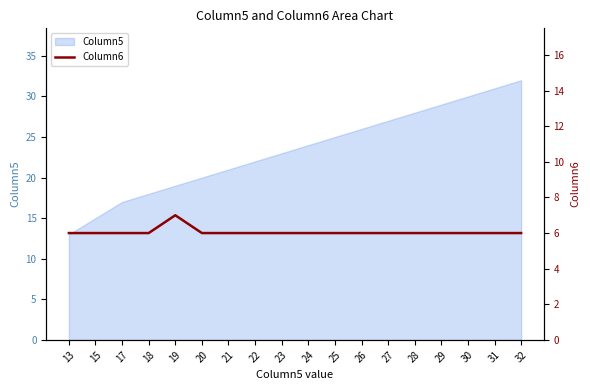

Rank the categories by value from lowest to highest.

13, 15, 17, 18, 20, 21, 22, 23, 24, 25, 26, 27, 28, 29, 30, 31, 32, 19